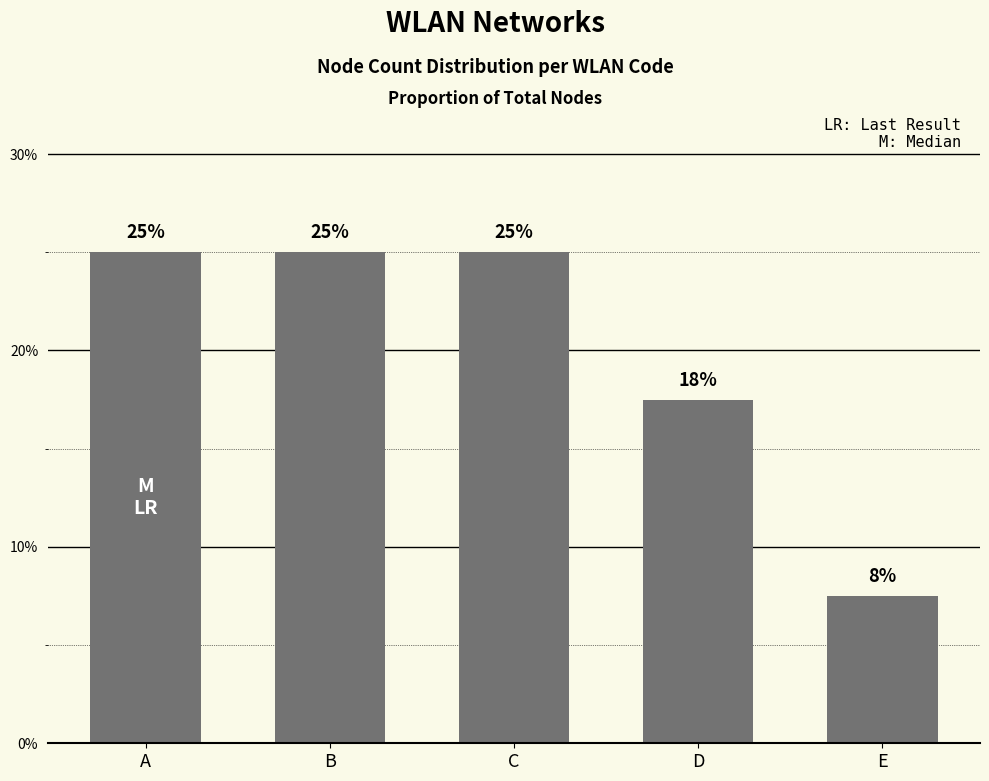

Does the chart contain any negative values?

No